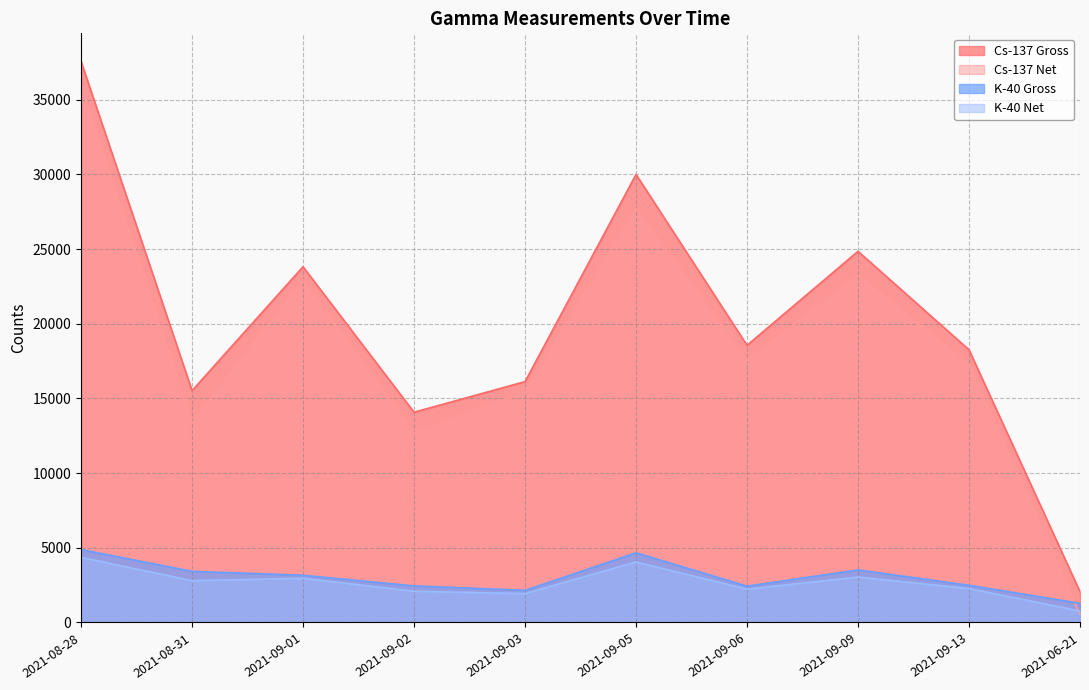

Between 2021-08-31 and 2021-06-21, which is larger?

2021-08-31